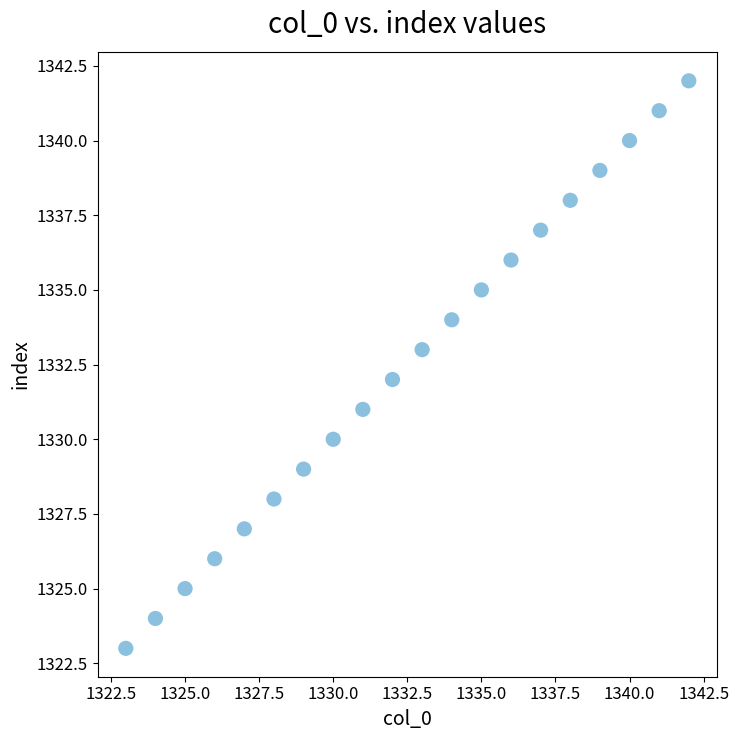

What is the range of Y values (max minus min)?

19